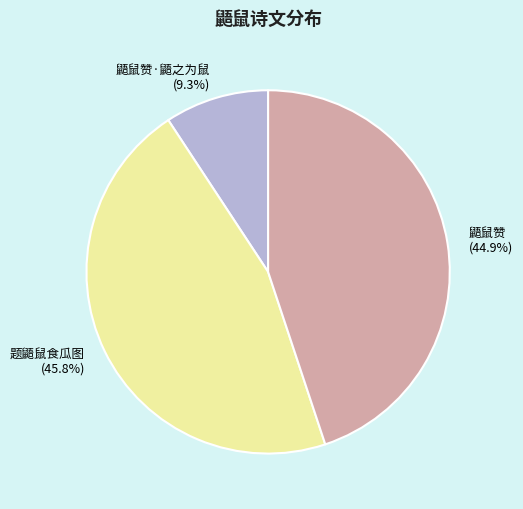

The 题鼯鼠食瓜图 slice represents 56% of the pie. True or false?

False